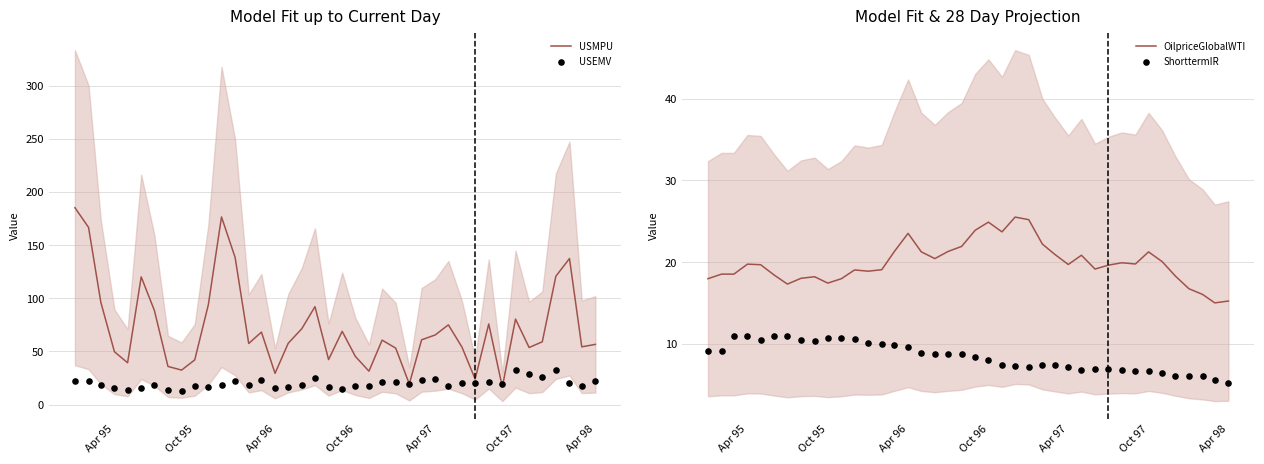

Which series has the largest total across all categories?

USMPU